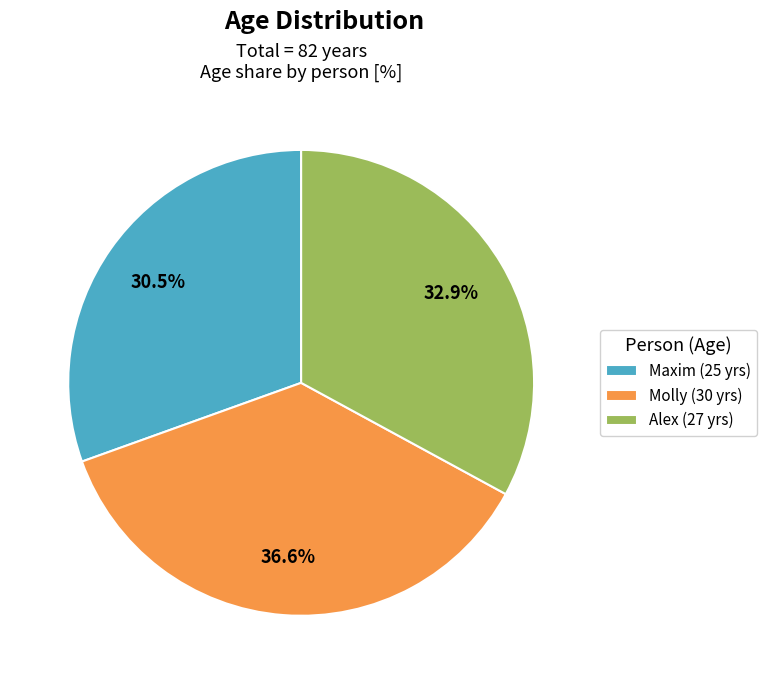

What is the largest slice in the pie chart?

Molly